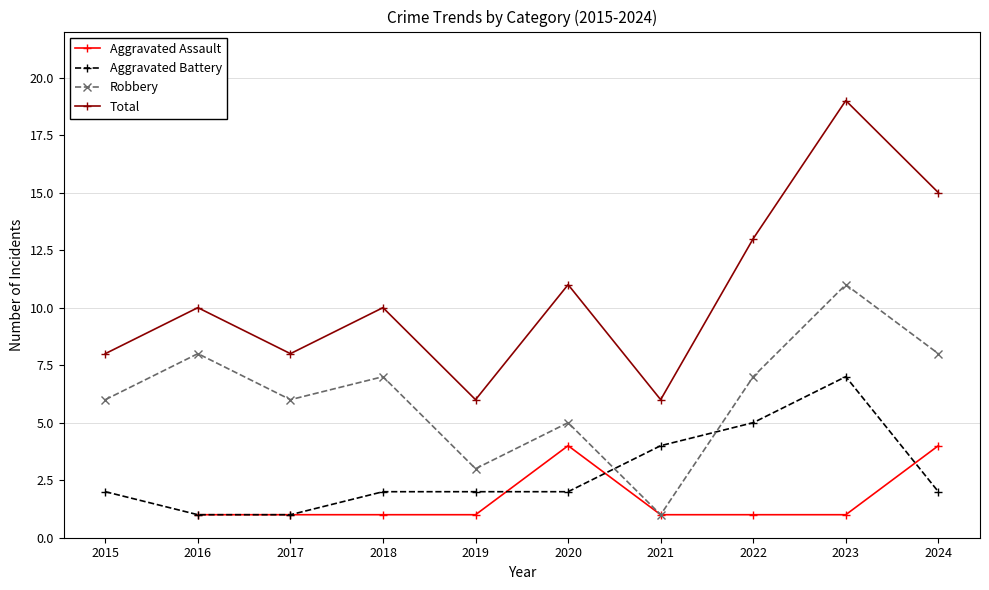

Where does the Aggravated Battery series first go above 2?

2021